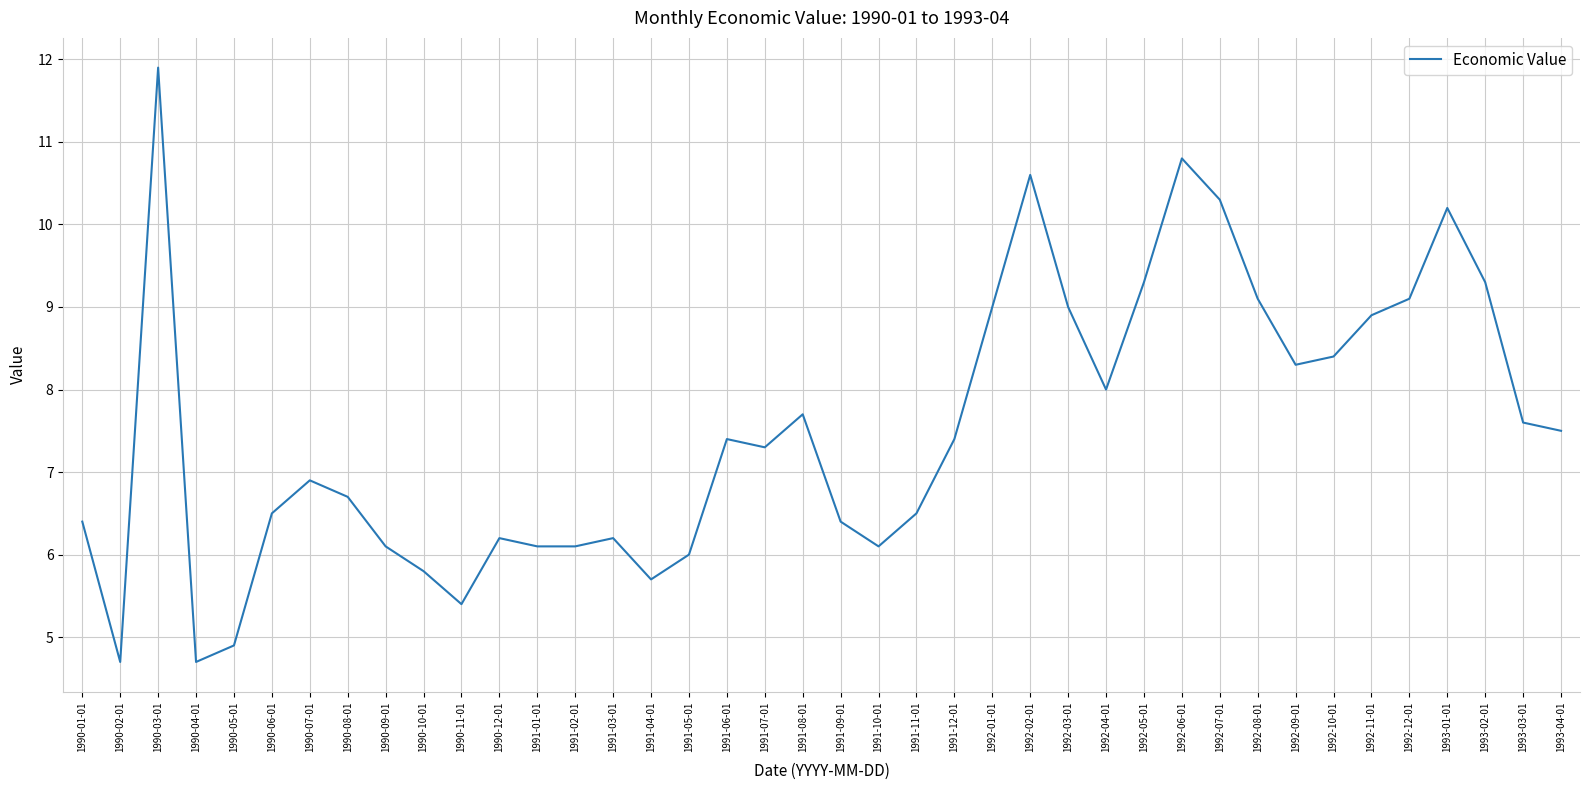

Count the number of categories in the chart.

40